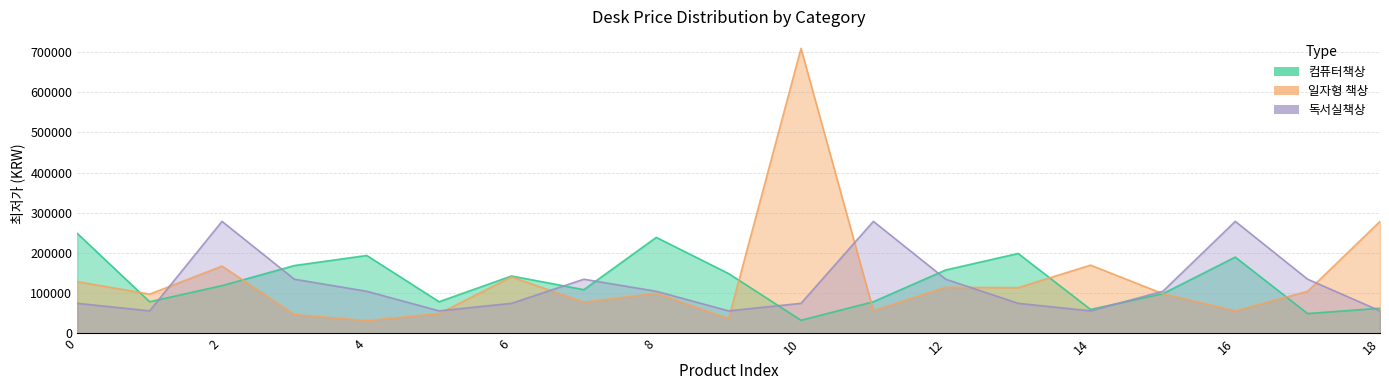

Between which two adjacent categories do 독서실책상 and 일자형 책상 first intersect?

1 and 2